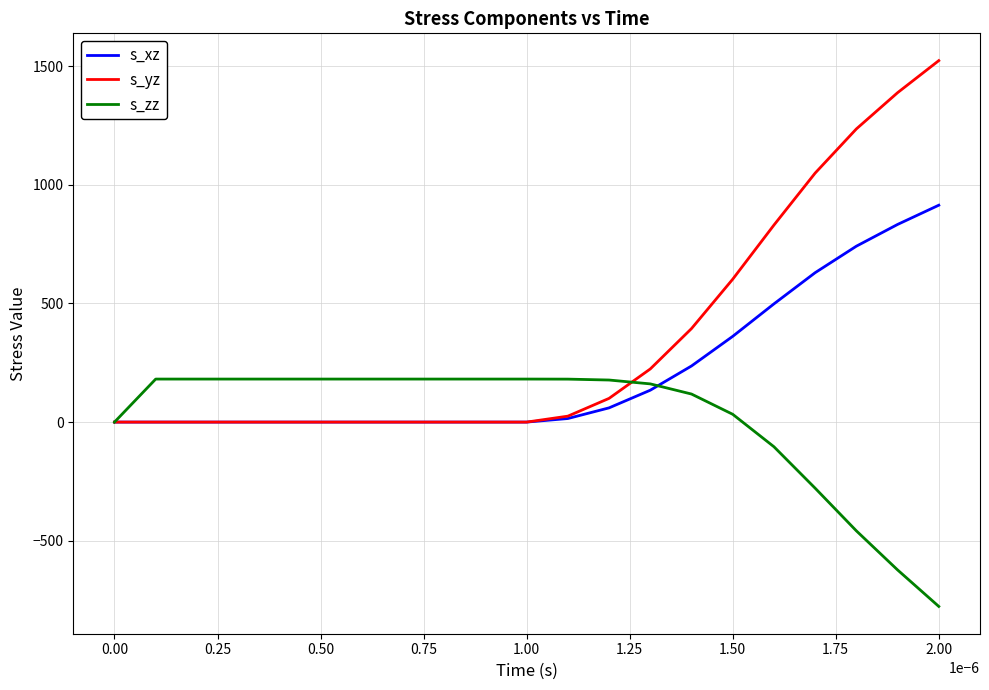

What is the minimum value shown in the chart?

-776.8